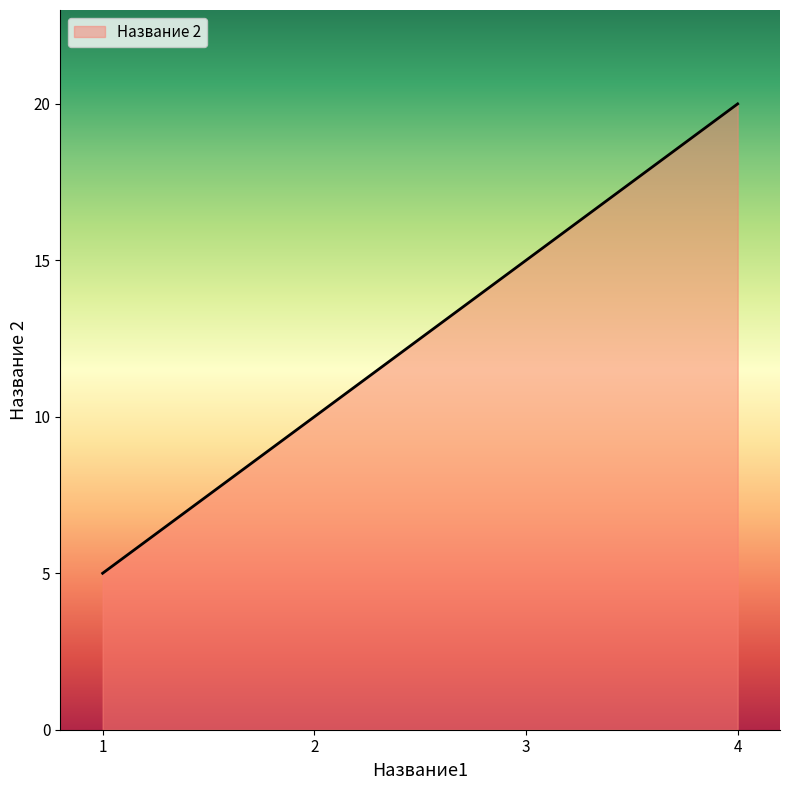

Approximately how many times larger is the value at 4 compared to 2?

2.0